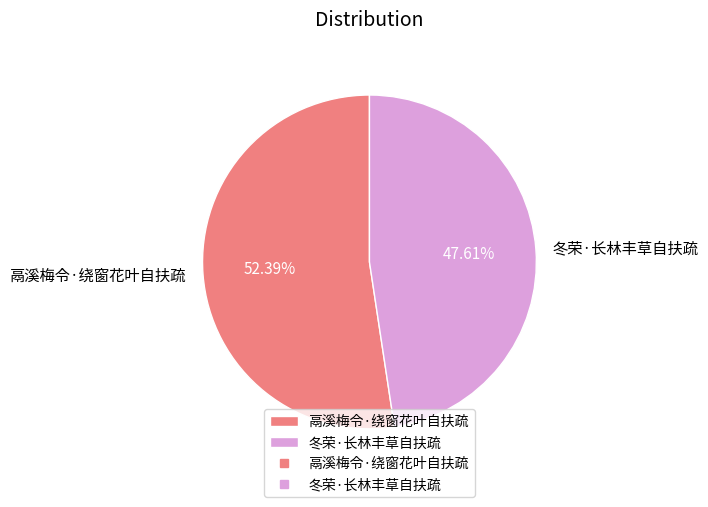

Which slice is the smallest?

冬荣·长林丰草自扶疏